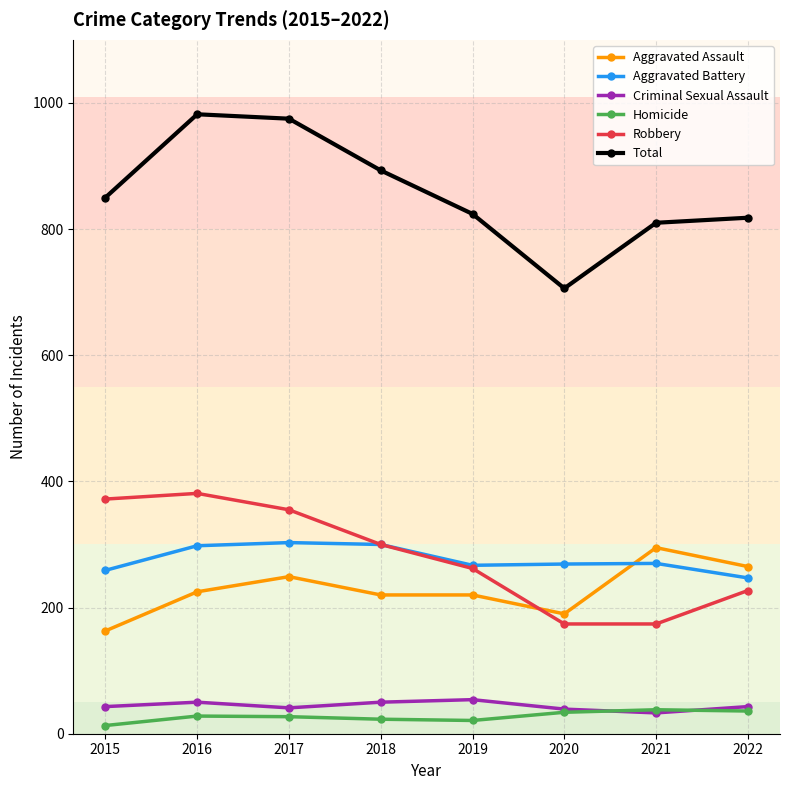

Which series has the largest range (max minus min)?

Total